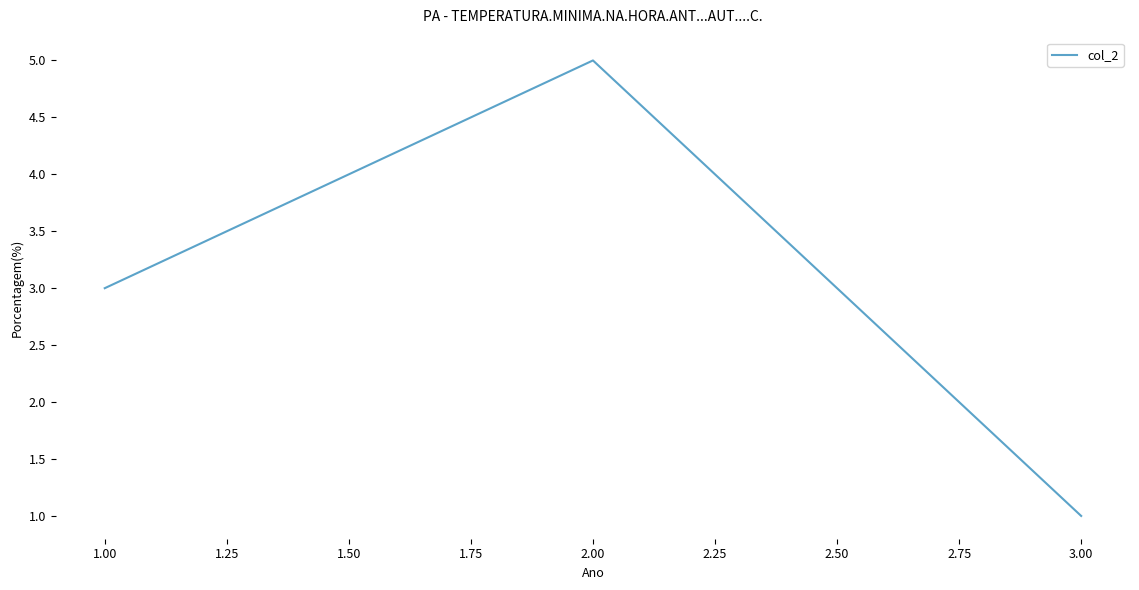

Is it true that the value at 1.00 is 2?

False